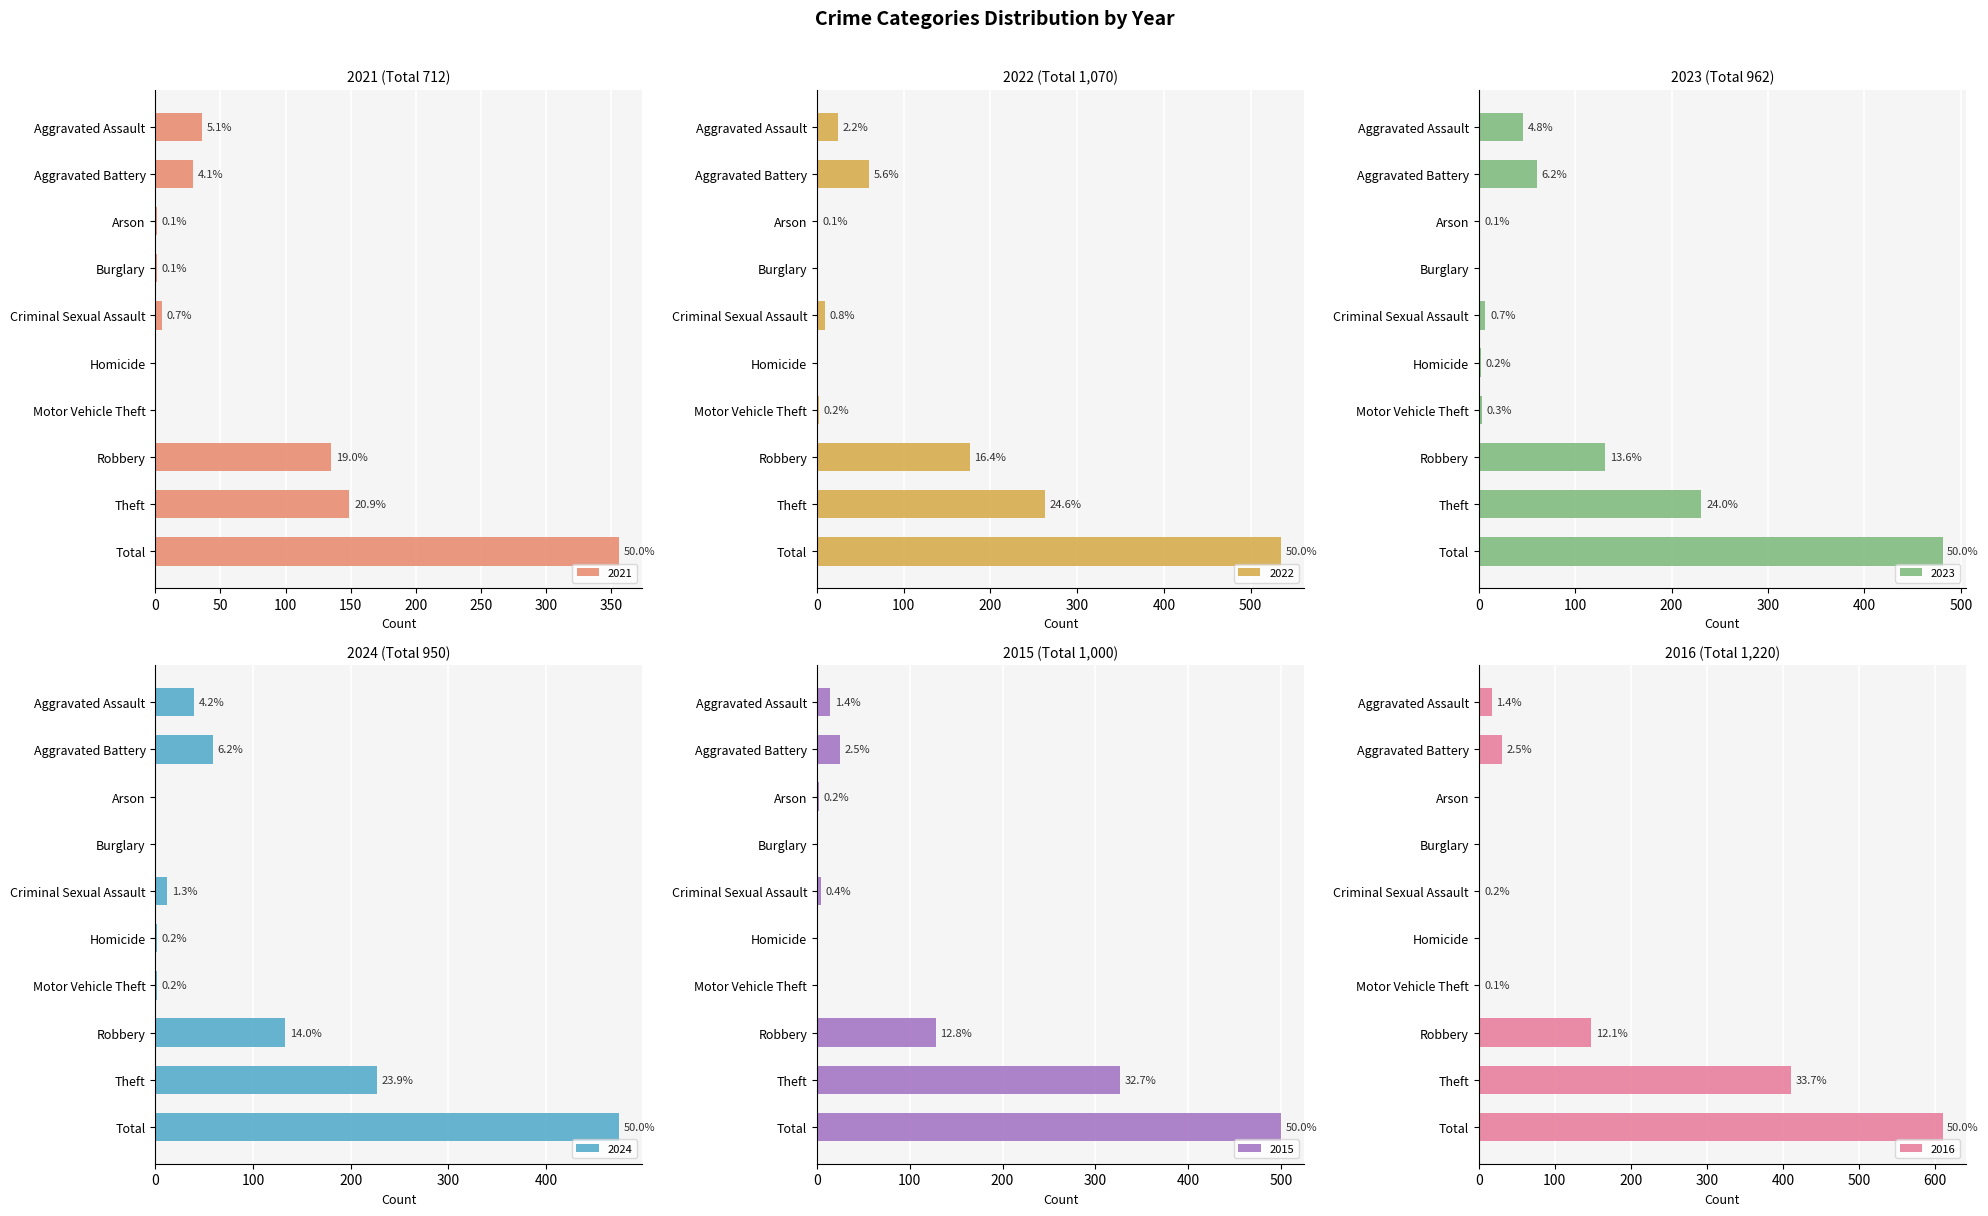

What position from the right is Aggravated Battery?

9